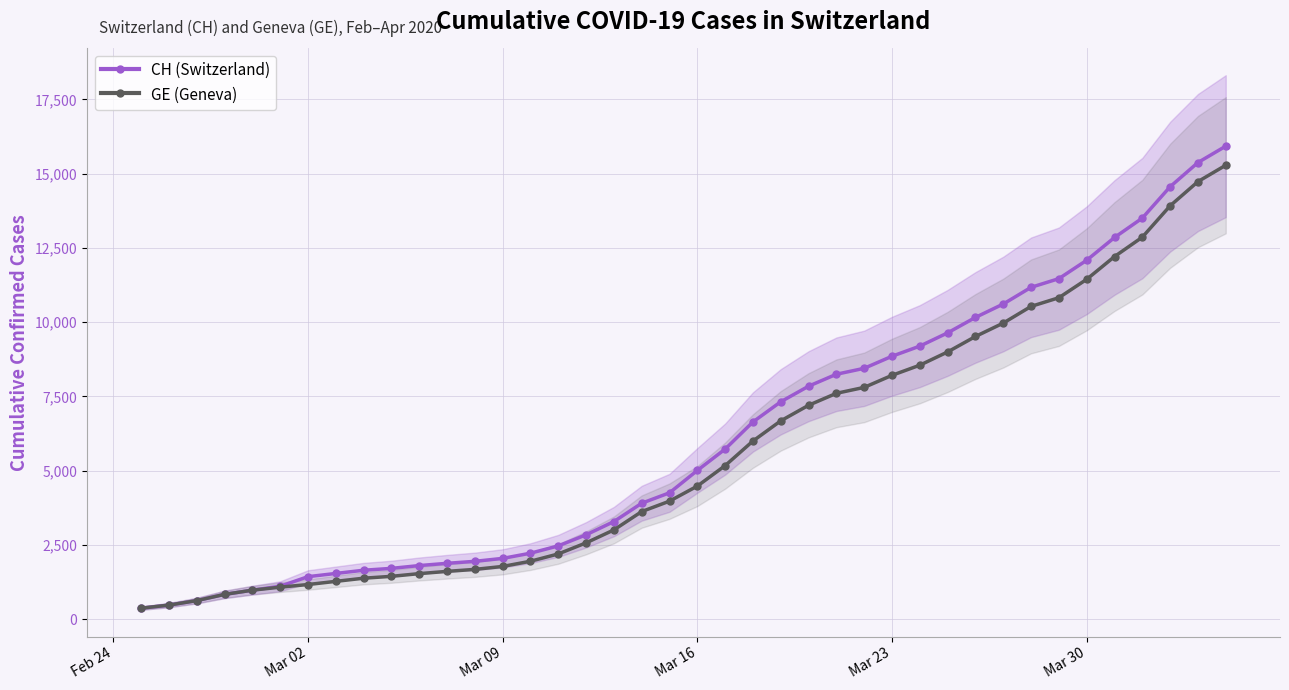

What is the maximum value shown in the chart?

15926